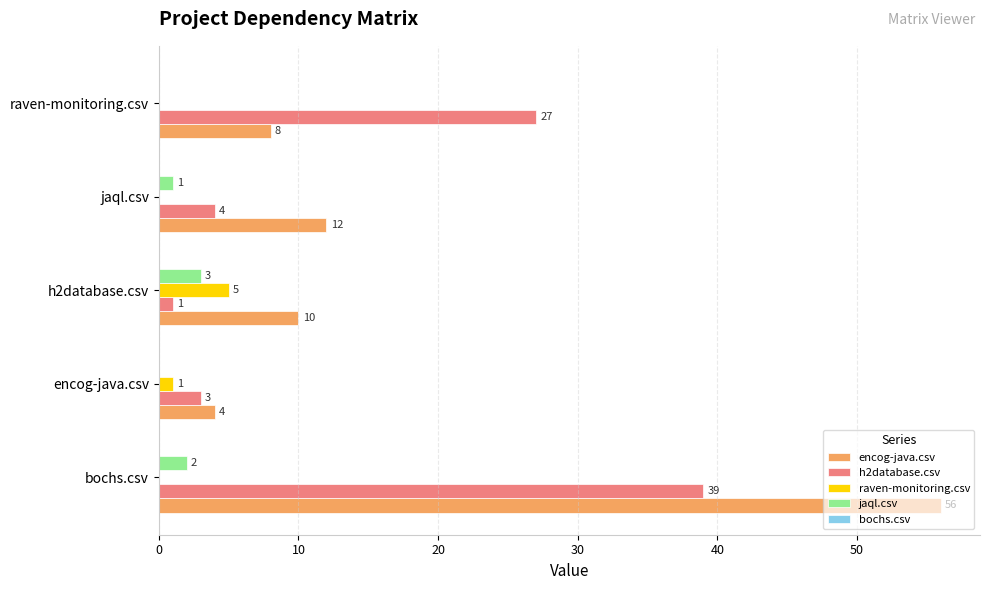

Which series has the largest total across all categories?

encog-java.csv